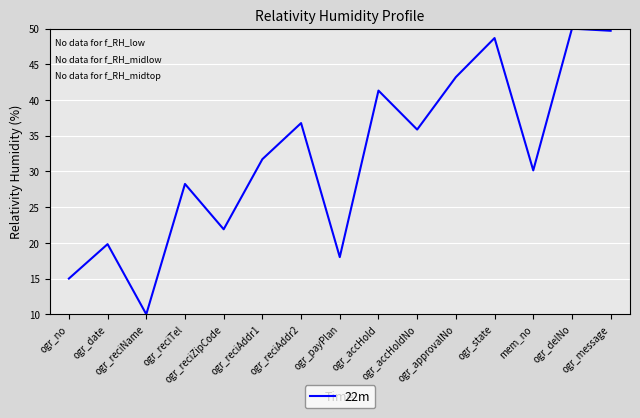

What is the sum of the values at ogr_message and ogr_no?

64.7